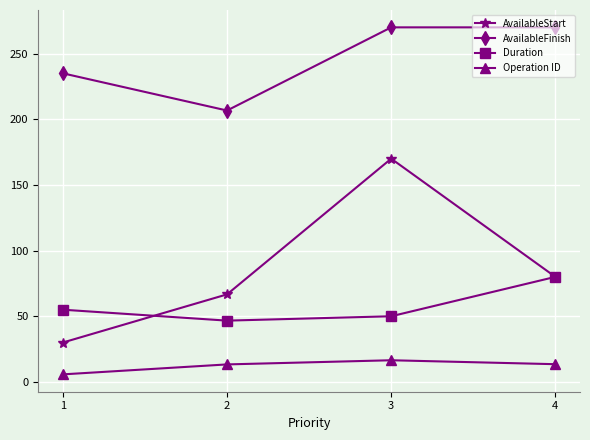

Which series has the largest total across all categories?

AvailableFinish